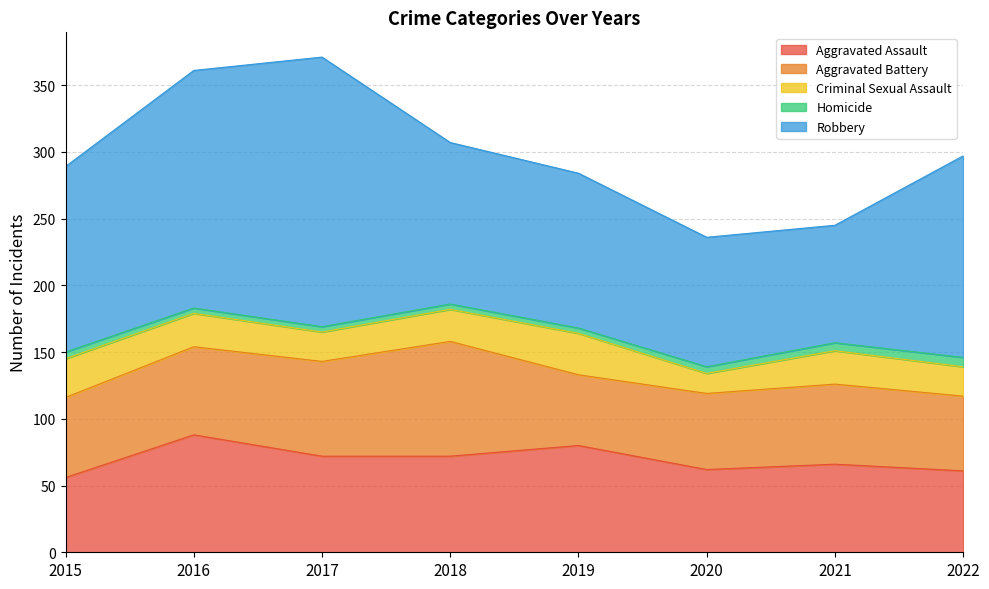

Where is the first local minimum for Aggravated Battery?

2019